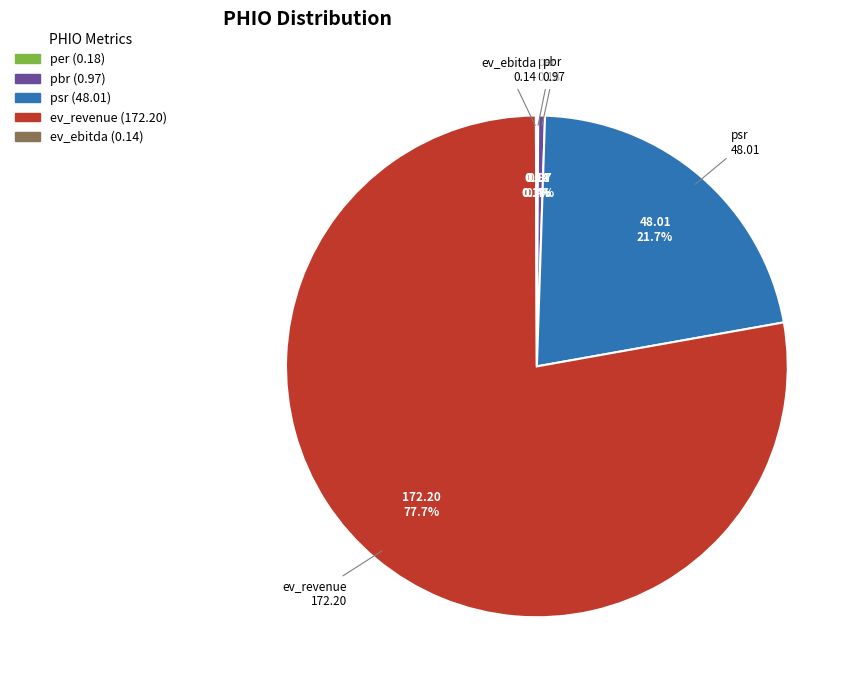

Does pbr represent more than half of the total?

No